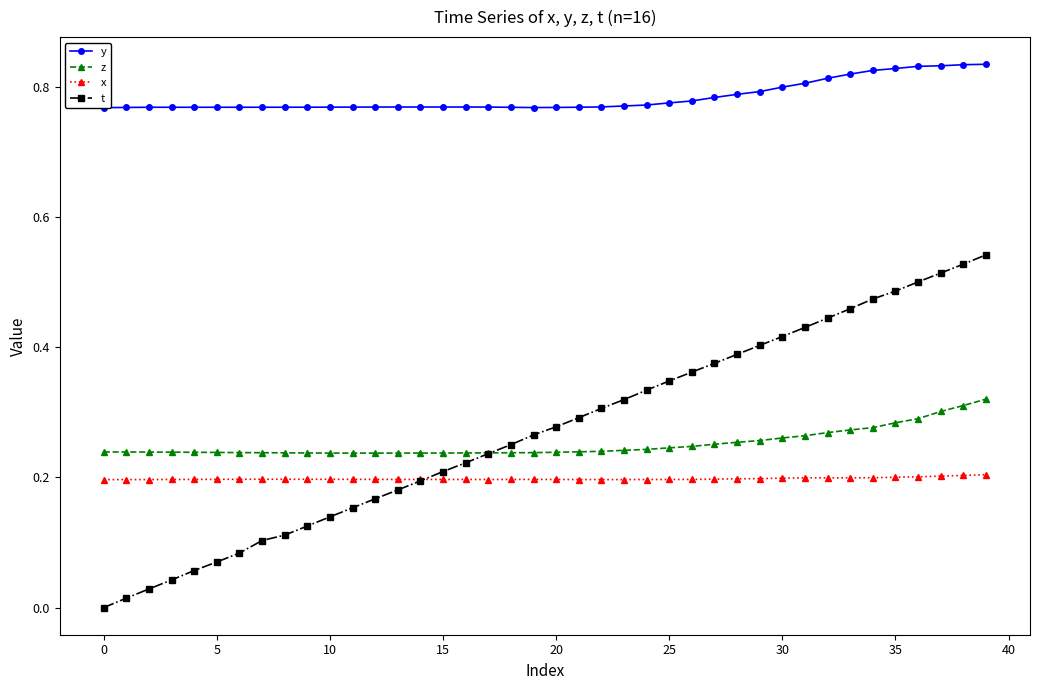

The value of z at 14 is 0.2. True or false?

True